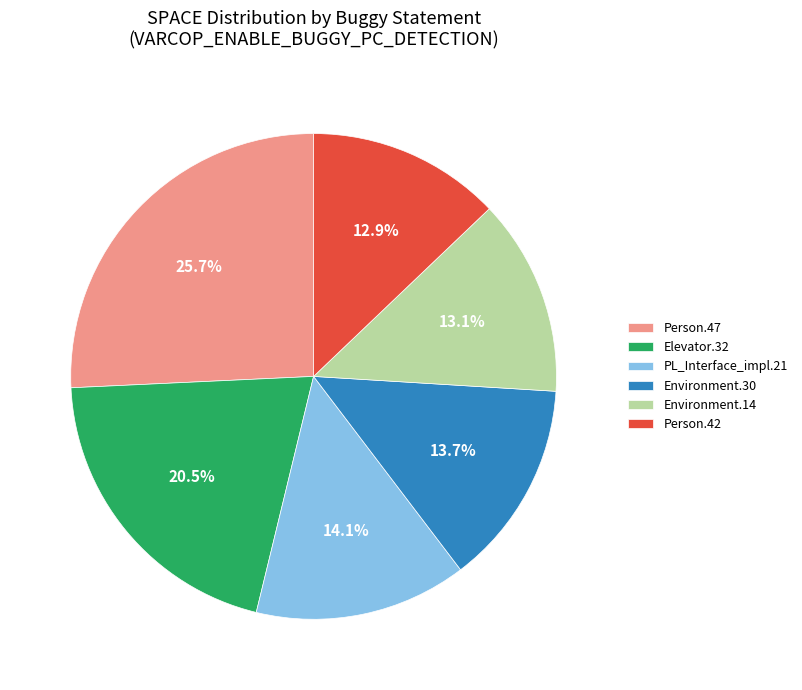

Between Elevator.32 and Person.42, which is larger?

Elevator.32